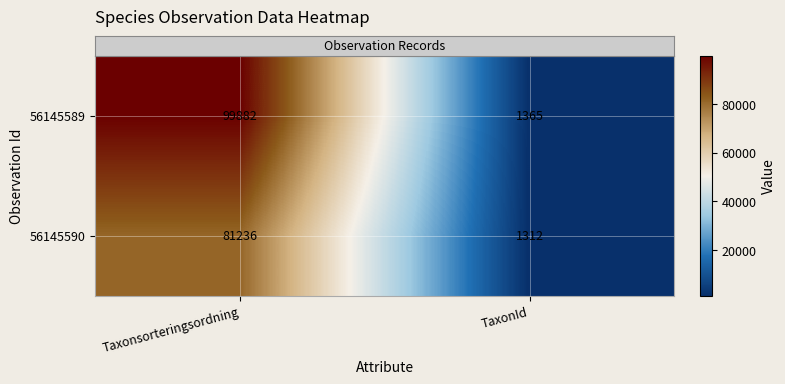

At which category is the sum across all series the highest?

Taxonsorteringsordning